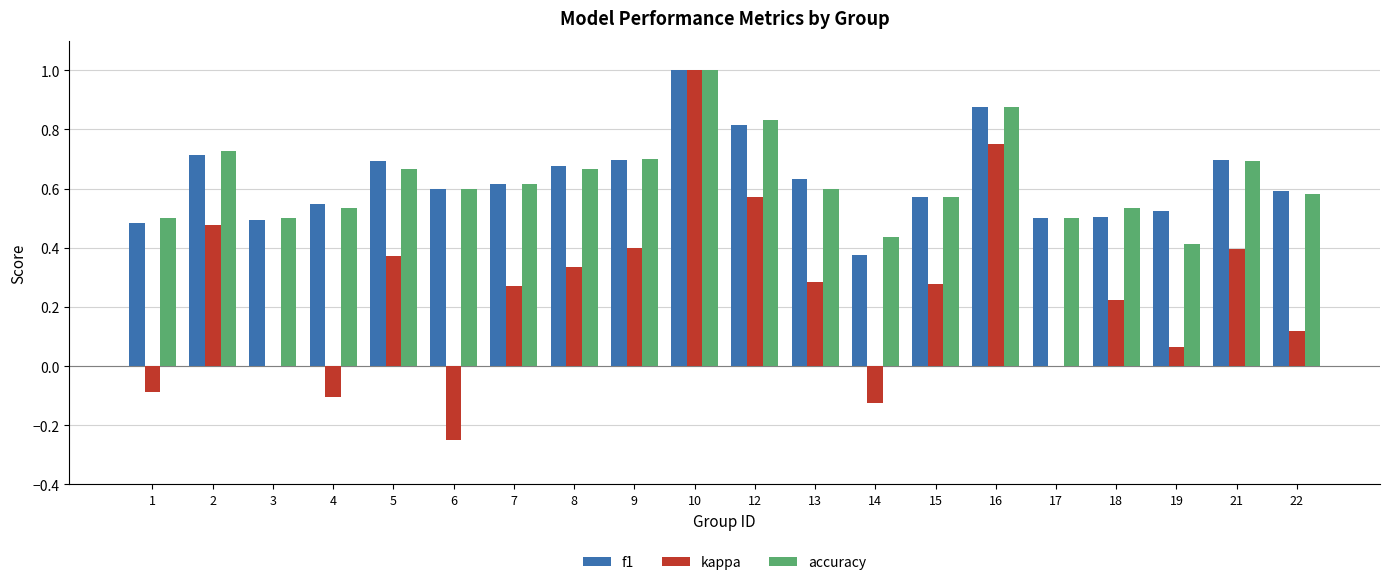

Which series has the widest spread of values?

kappa